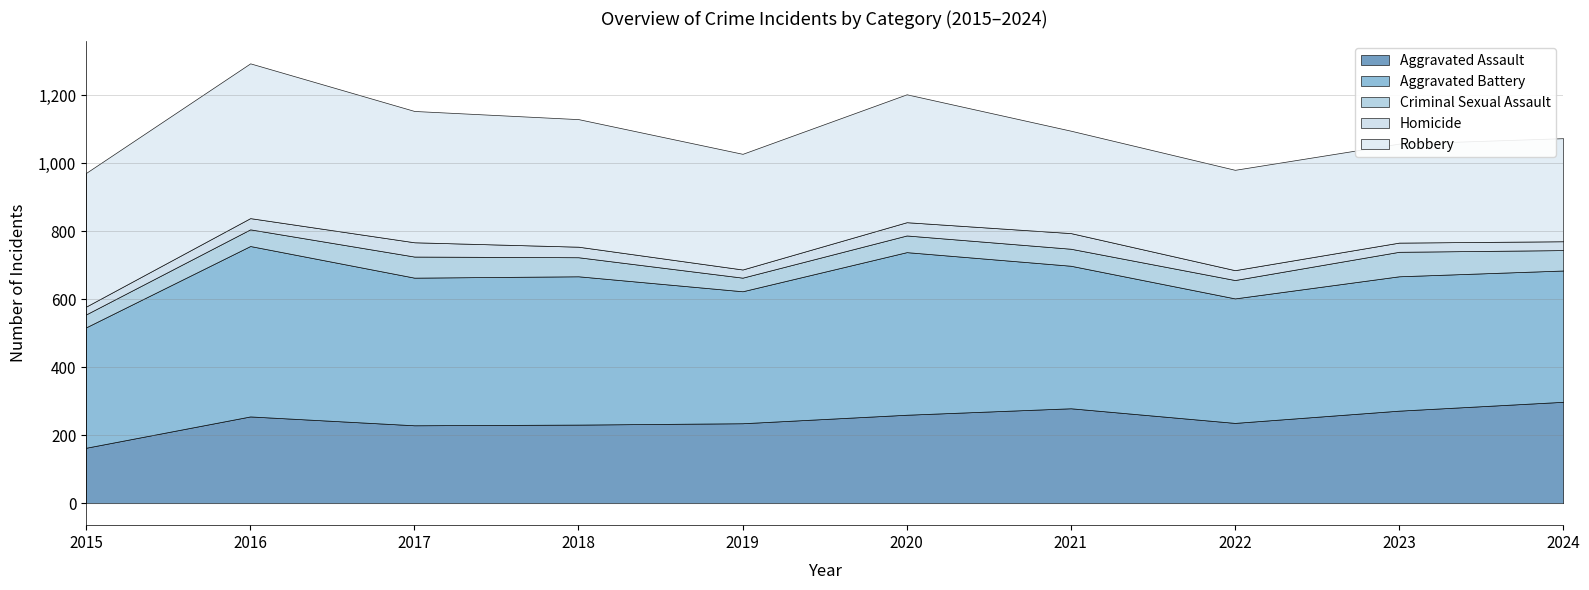

What are all the series names shown in the legend?

Aggravated Assault, Aggravated Battery, Criminal Sexual Assault, Homicide, Robbery